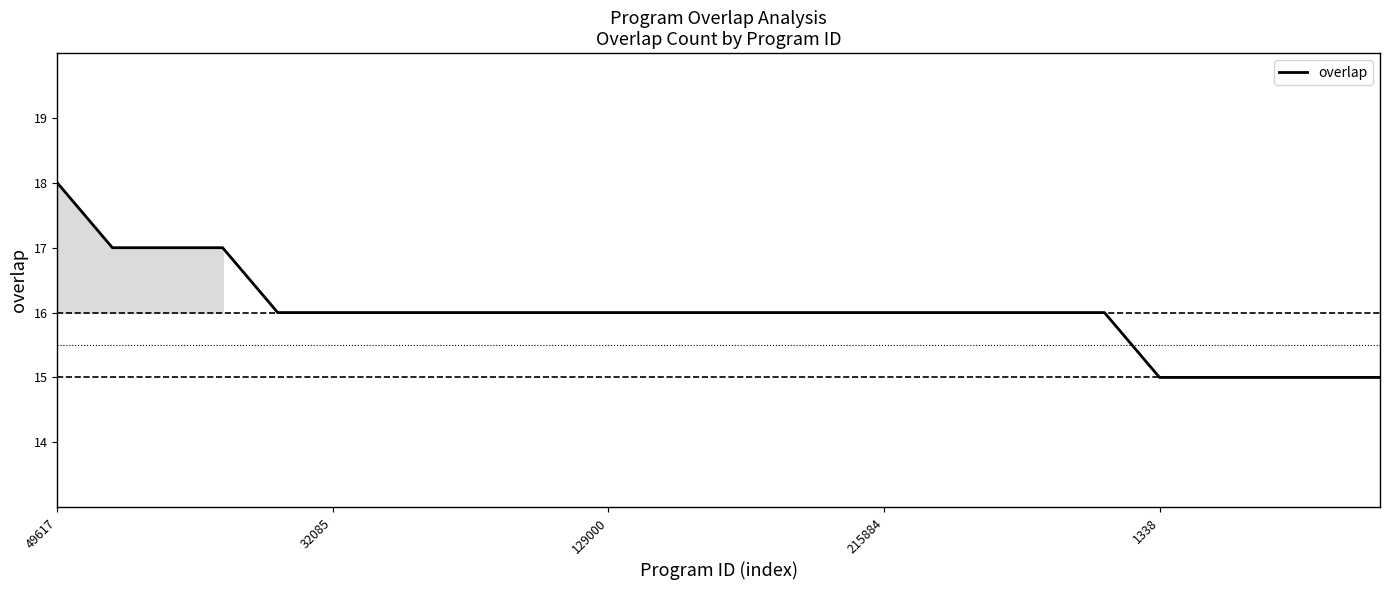

What is the greatest value displayed?

18